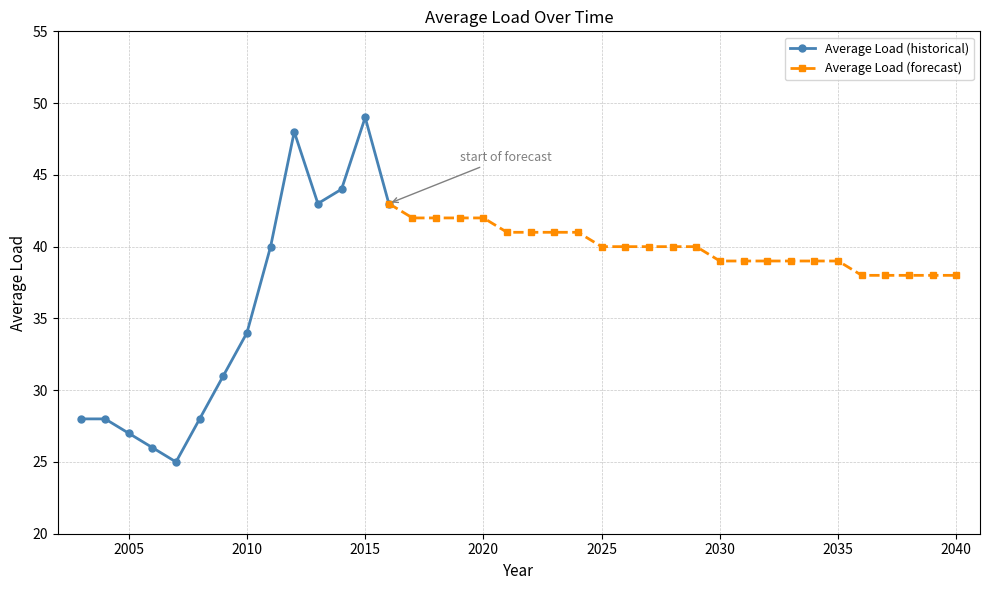

True or false: the data has more than 2 interior local peaks.

False